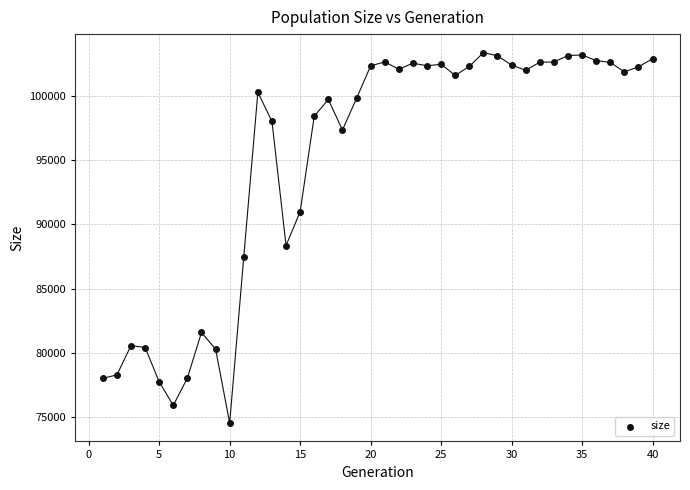

What is the range of X values (max minus min)?

39